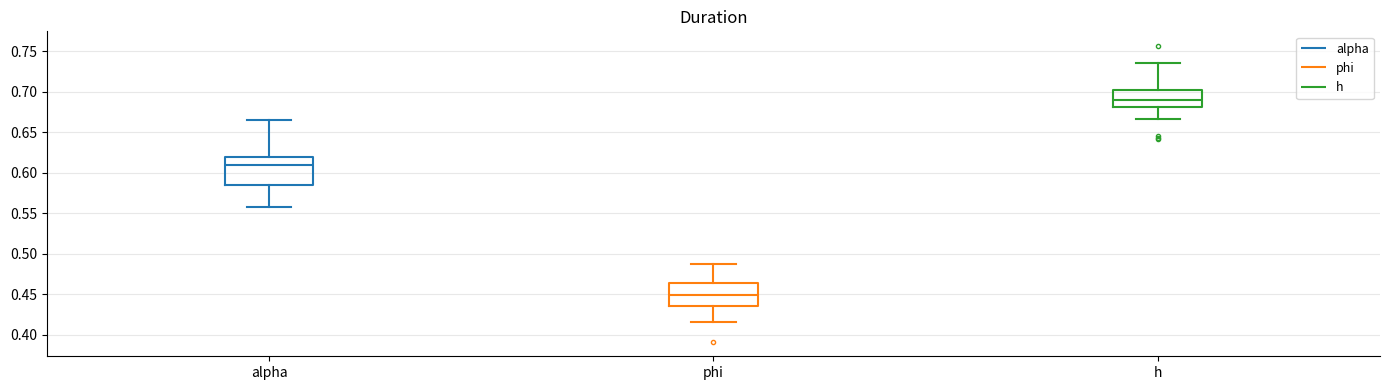

Reading left to right, read every box against the y-axis: the position of its median line, the range the box covers, and the ends of its whiskers. The values are not printed on the chart, so give them approximately, as read against the axis.

alpha: median 0.610, box 0.585 to 0.620, whiskers 0.560 to 0.665
phi: median 0.450, box 0.435 to 0.465, whiskers 0.415 to 0.490
h: median 0.690, box 0.680 to 0.705, whiskers 0.665 to 0.735